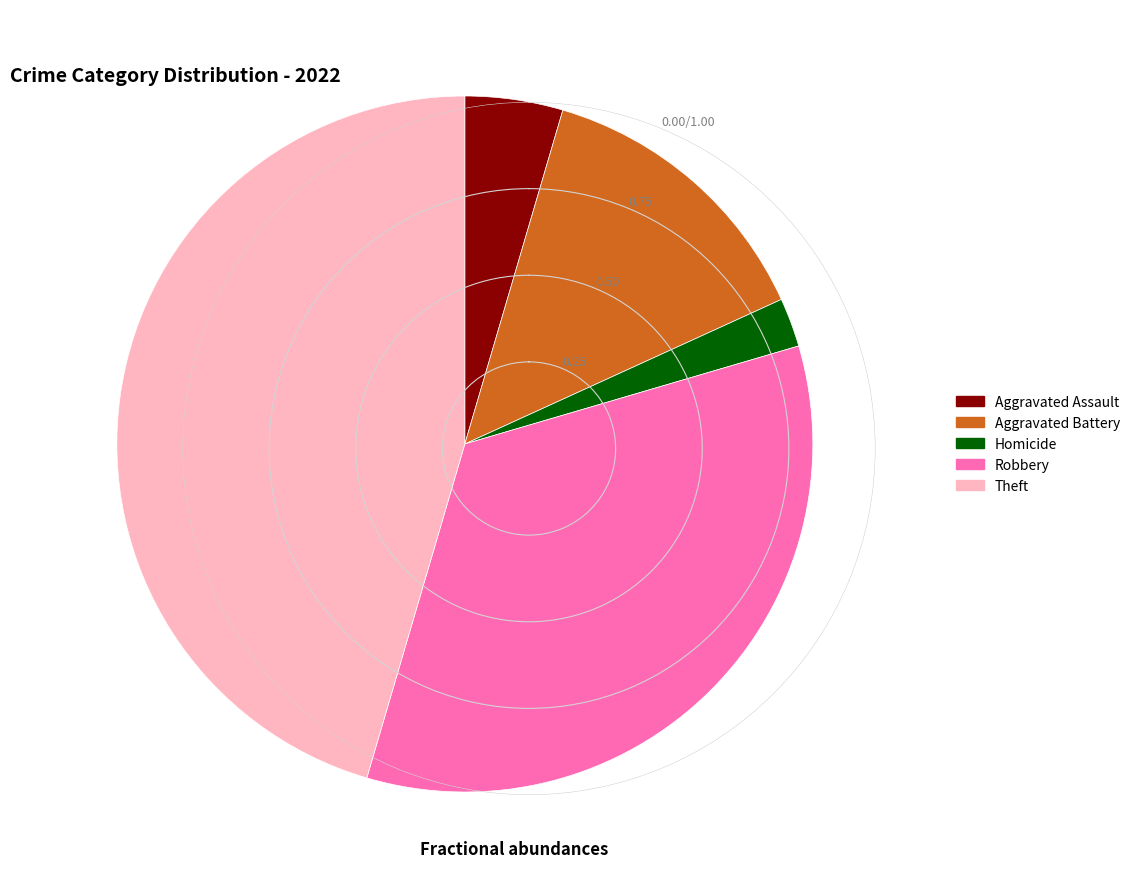

Is it true that Aggravated Assault is 13% of the pie?

False